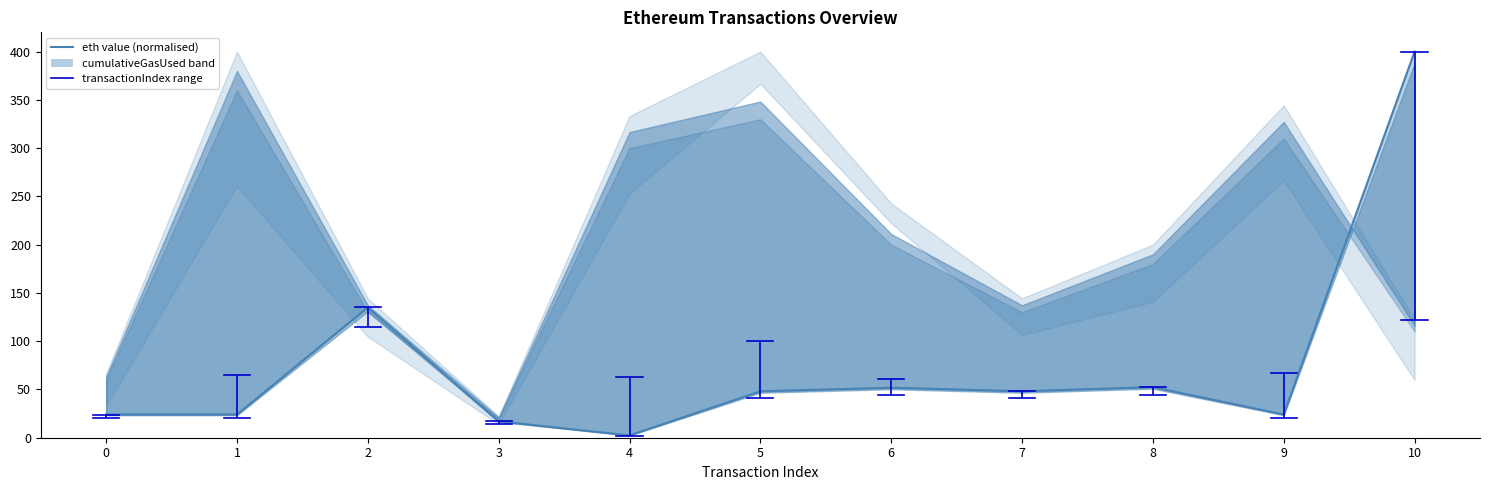

Between 5 and 10, which is larger?

10